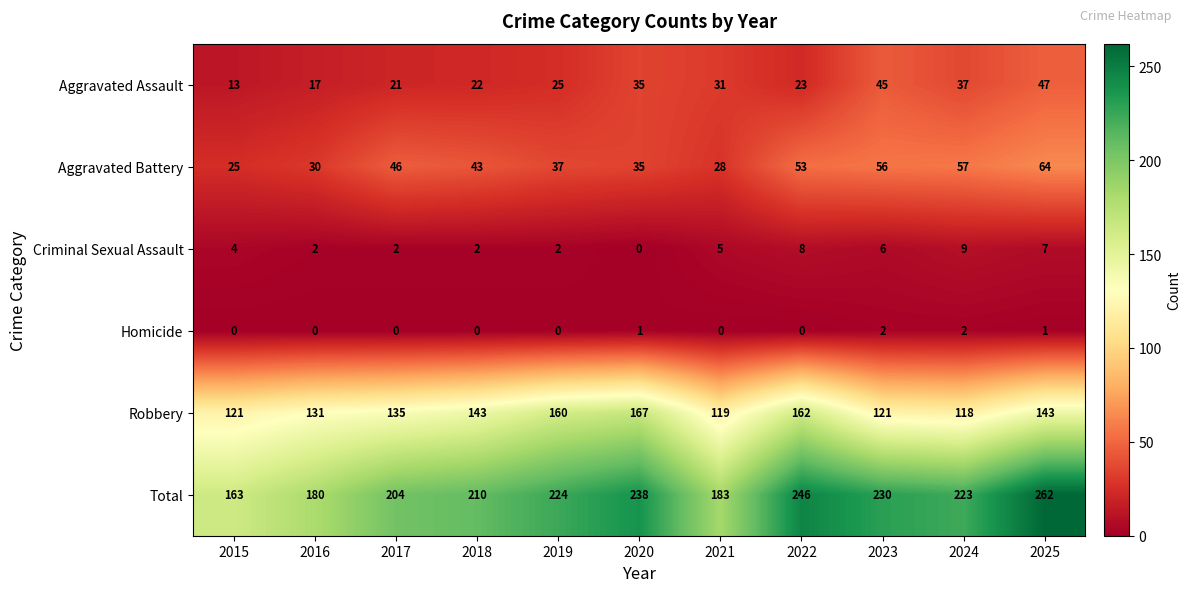

What is the difference between the highest and lowest values at 2016?

180